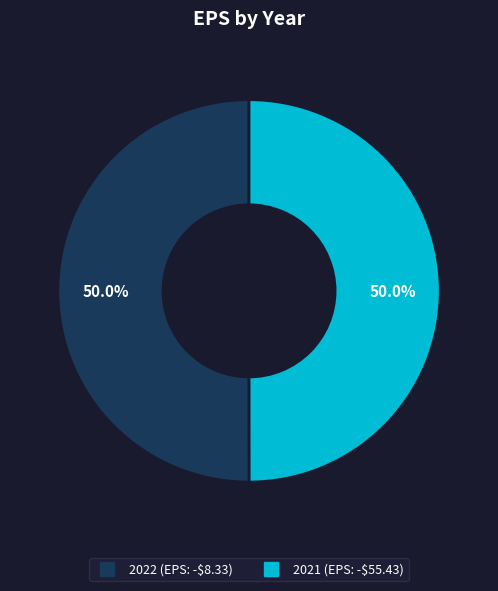

Approximately how many times larger is the value at 2021 compared to 2022?

1.0